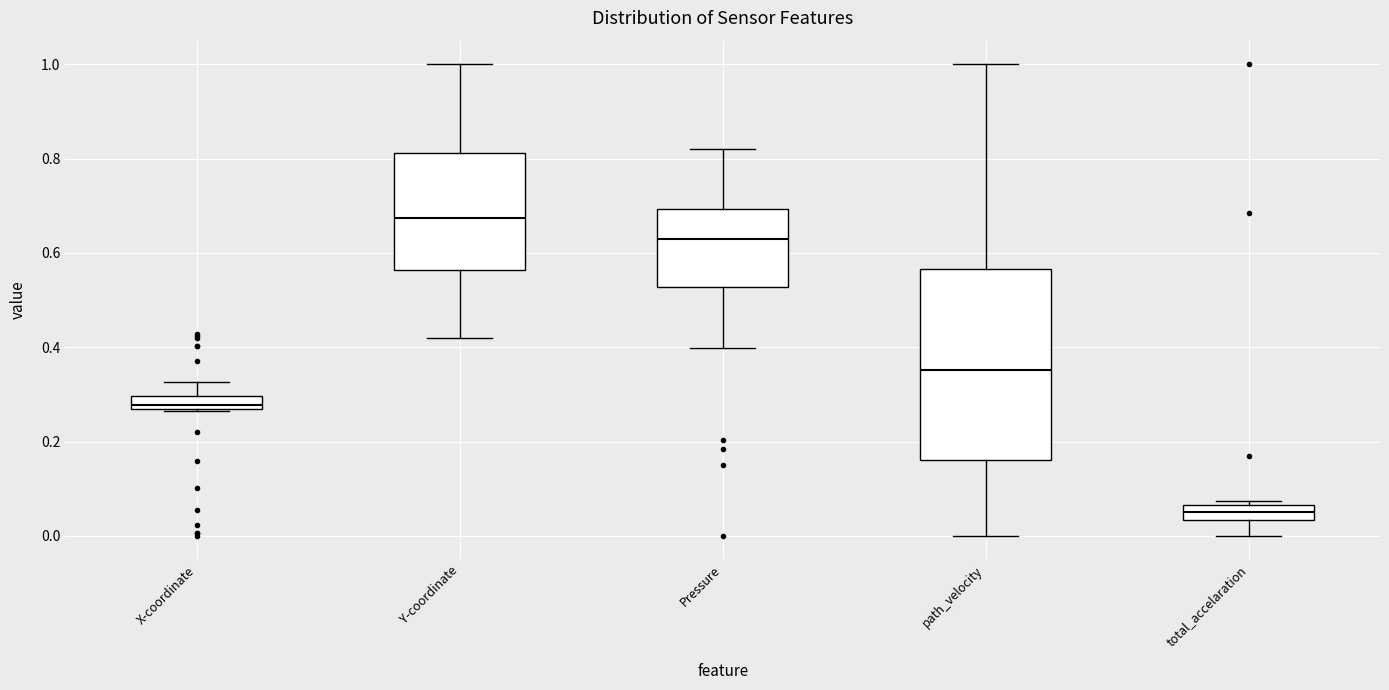

Where is the lower edge of the box for path_velocity on the y-axis? The values are not printed on the chart, so give them approximately, as read against the axis.

0.16